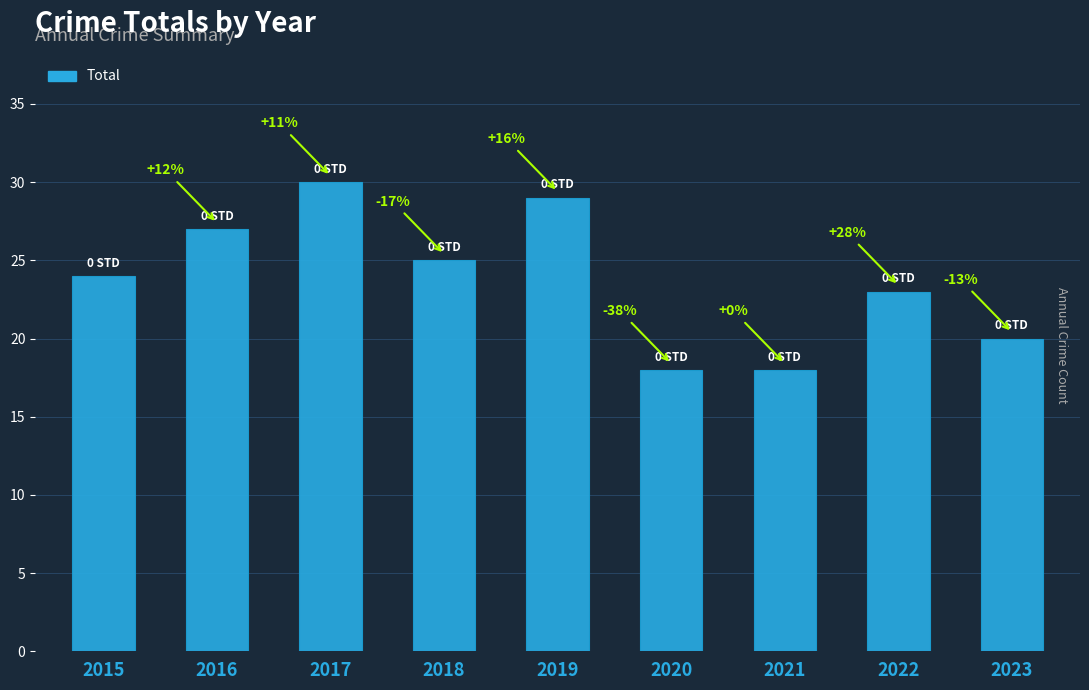

How many bars are there in total?

9